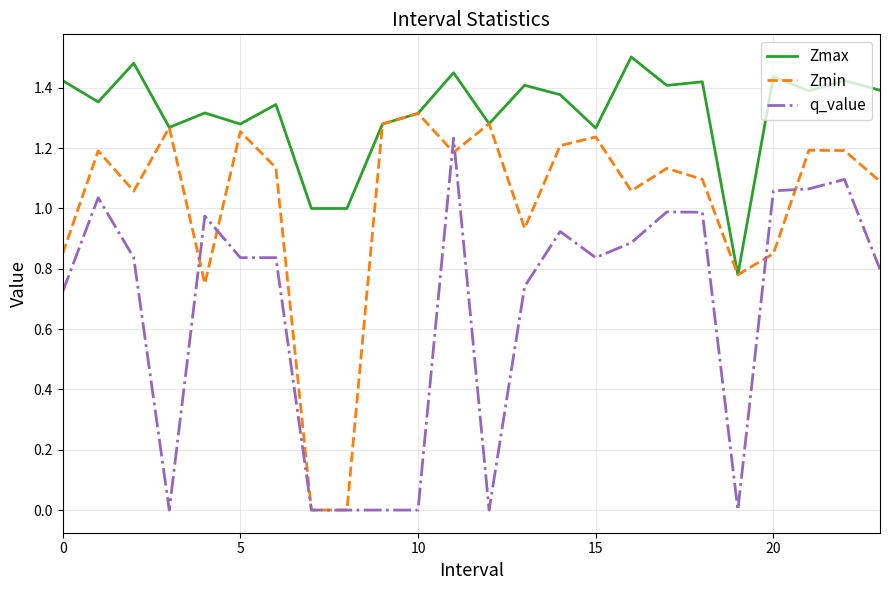

What is the sum of all Zmin values?

24.3